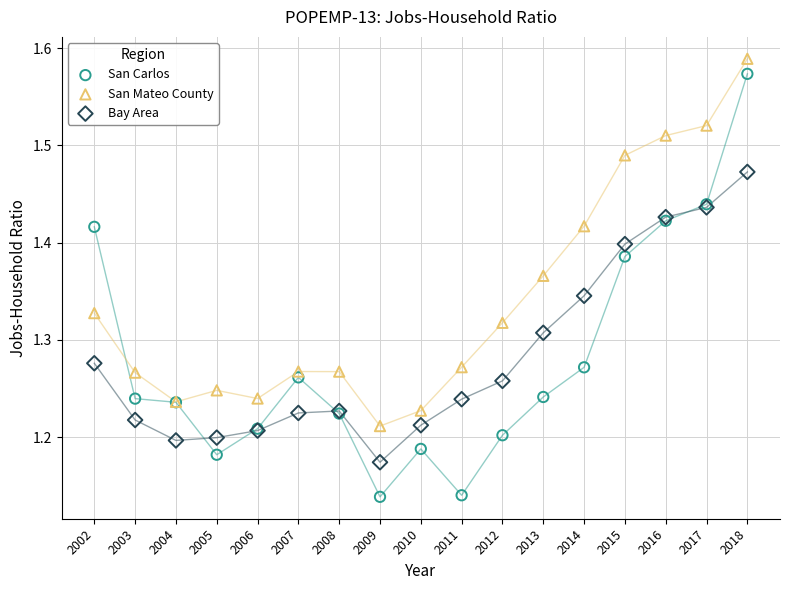

Which series has the widest spread of Y values?

San Carlos